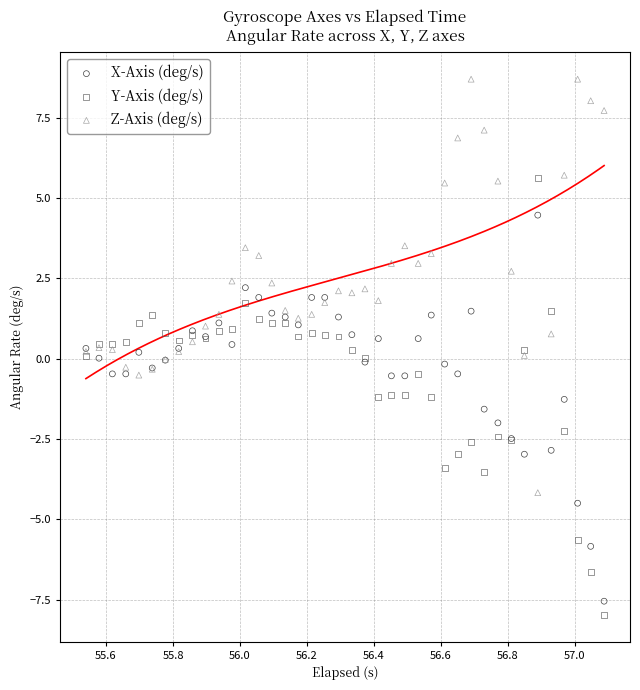

What is the X range (max minus min) for the scatter plot?

1.5